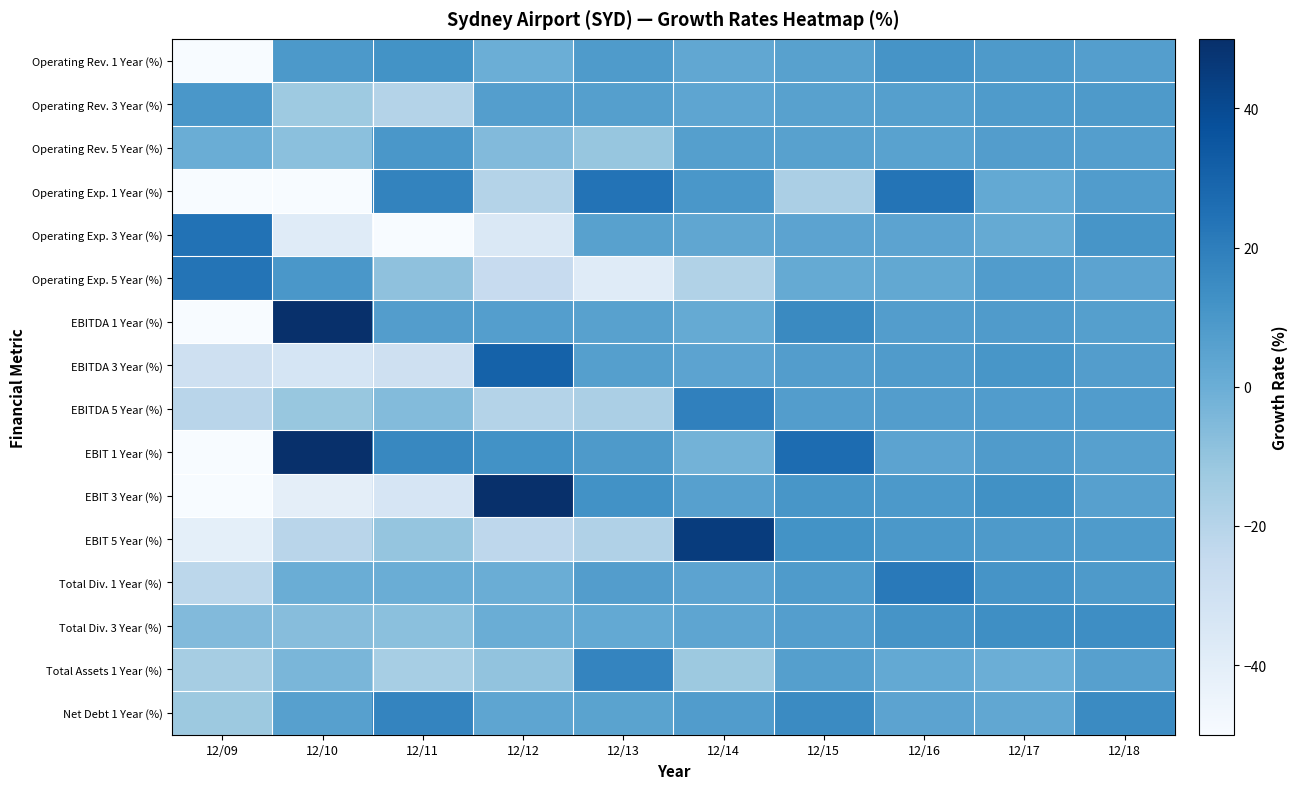

What is the spread (max minus min) of values at 12/09?

74.5